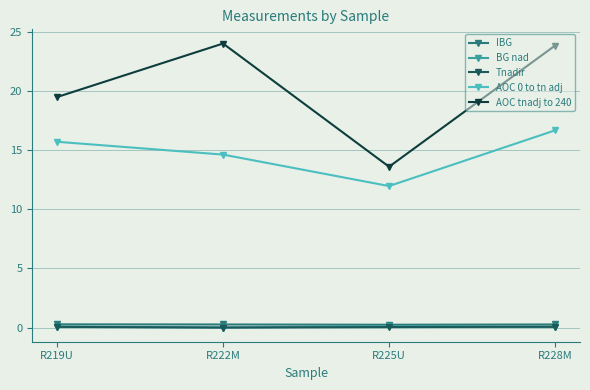

What is the label of the 1st point from the right?

R228M